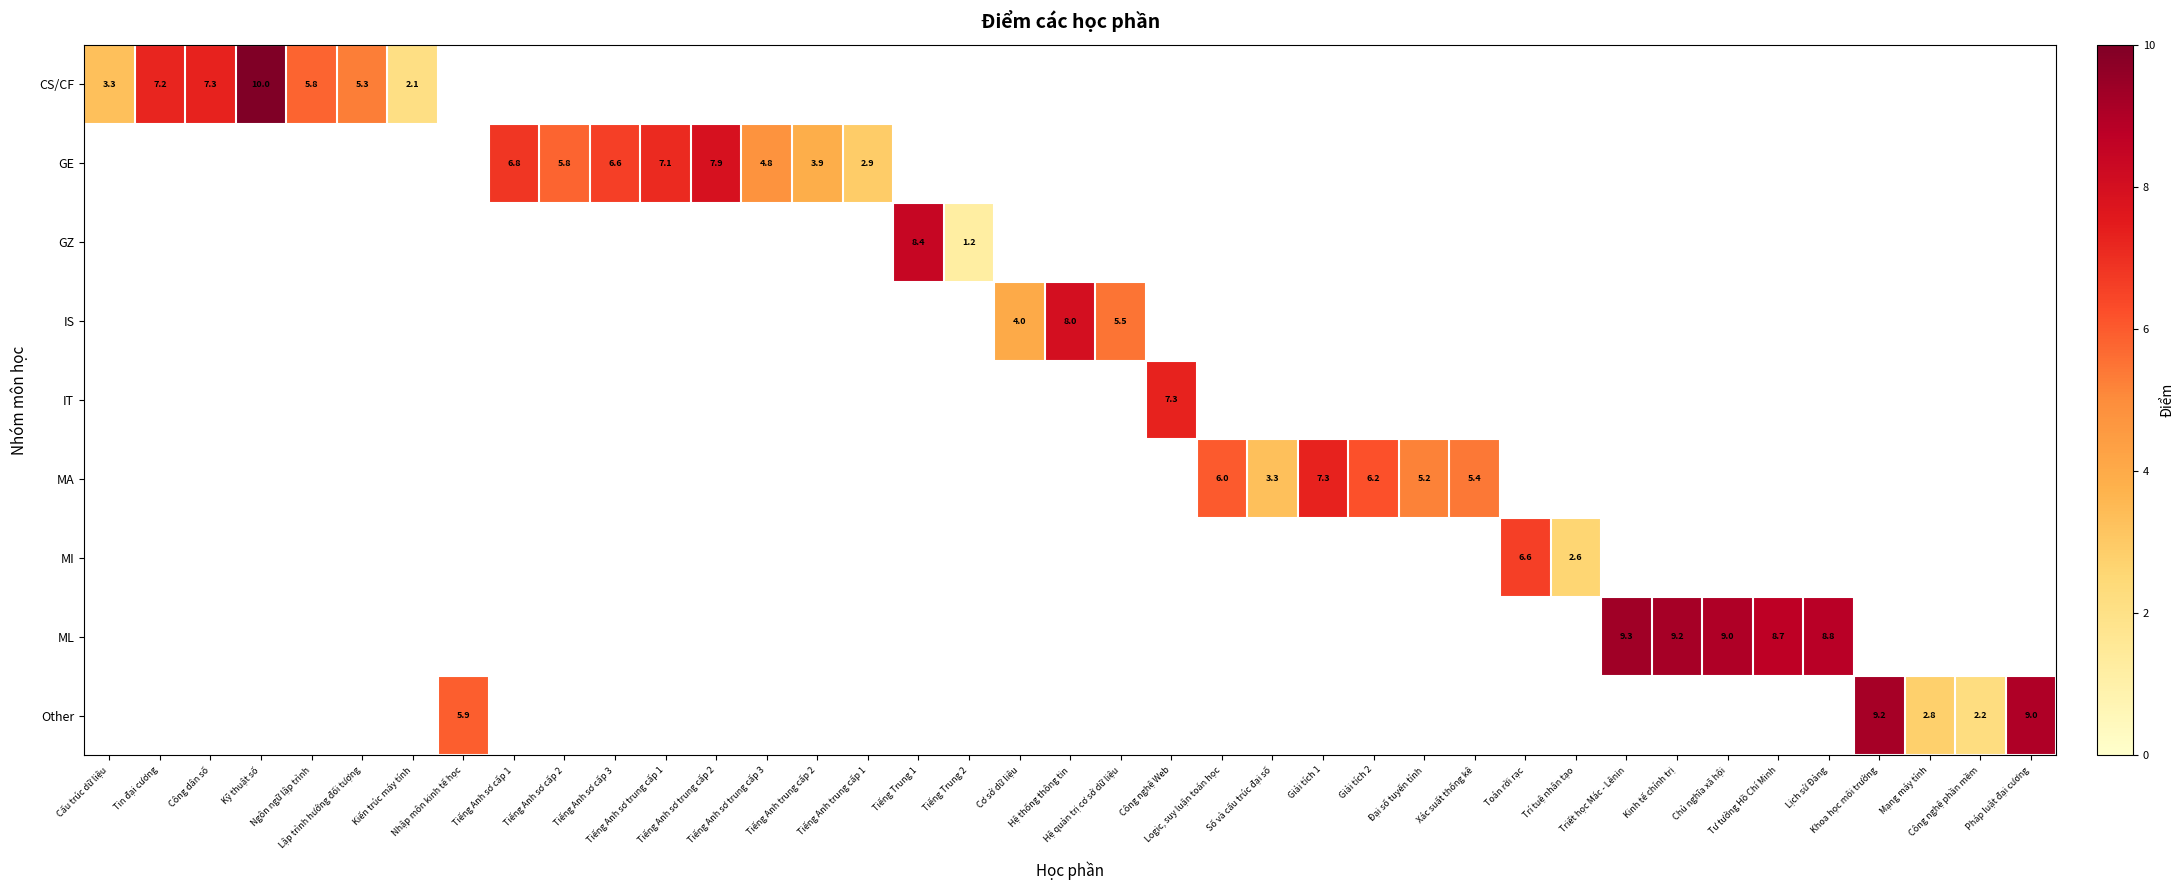

At how many categories does at least one series exceed 5?

28